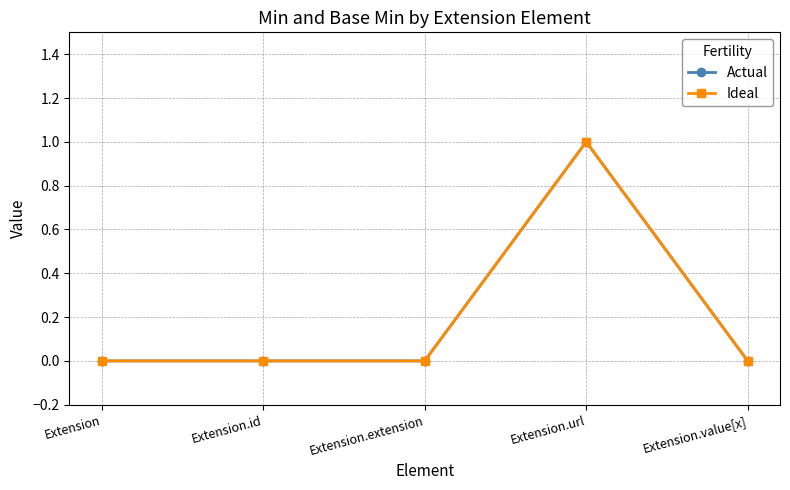

The Ideal series shows 0 at Extension.id. True or false?

True